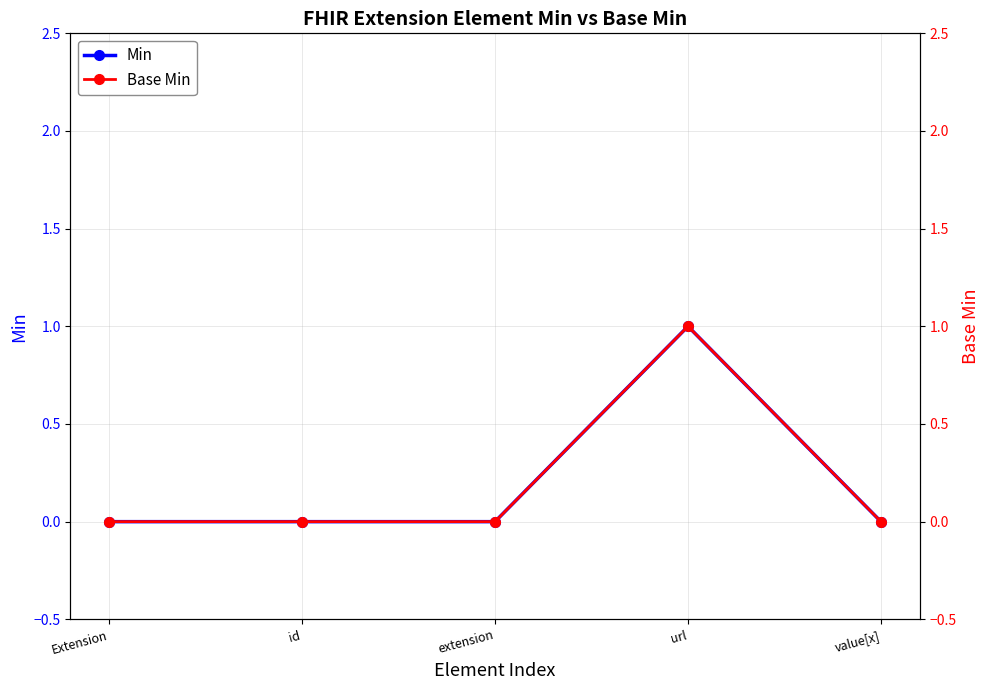

At which category is the sum across all series the highest?

url